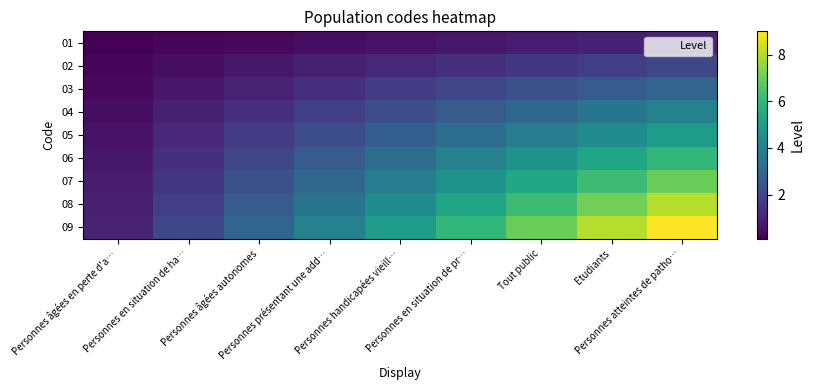

At which category is the sum across all series the highest?

Personnes atteintes de patho…